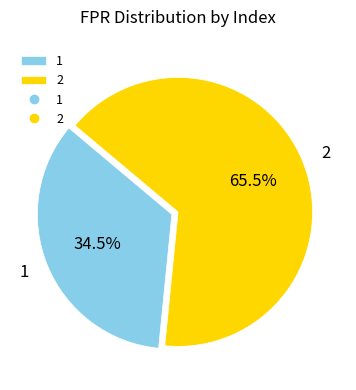

Do 1 and 2 together represent more than half of the pie?

Yes